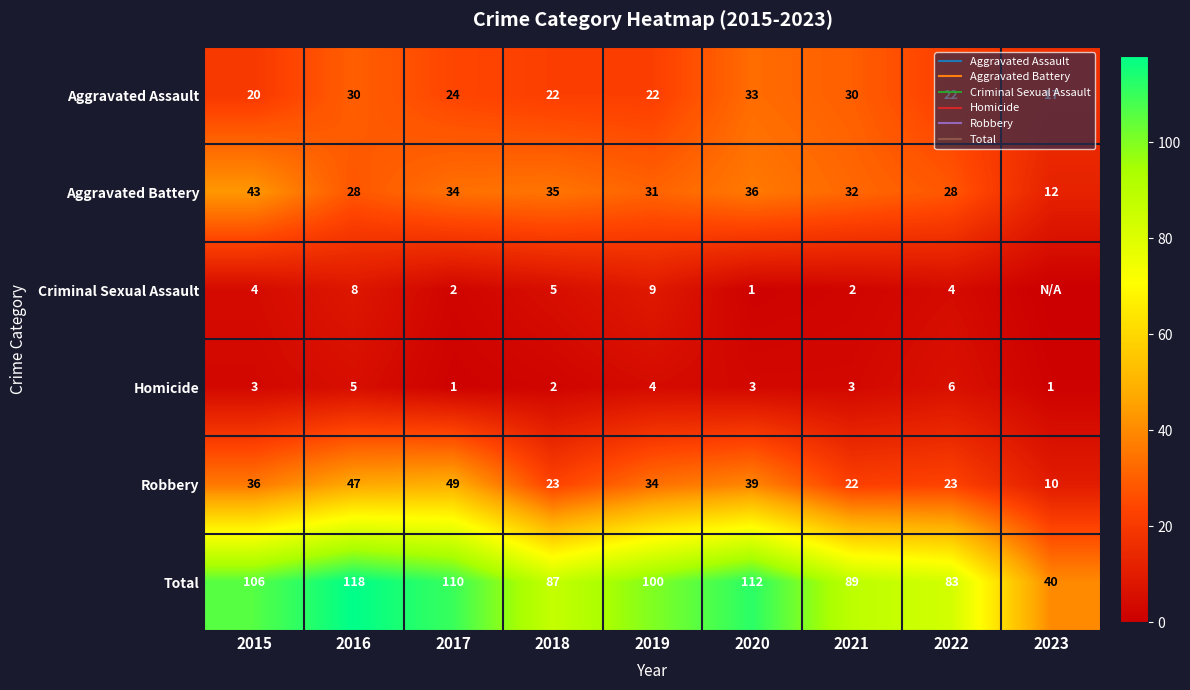

Rank the series at 2022 from lowest to highest value.

Criminal Sexual Assault, Homicide, Aggravated Assault, Robbery, Aggravated Battery, Total